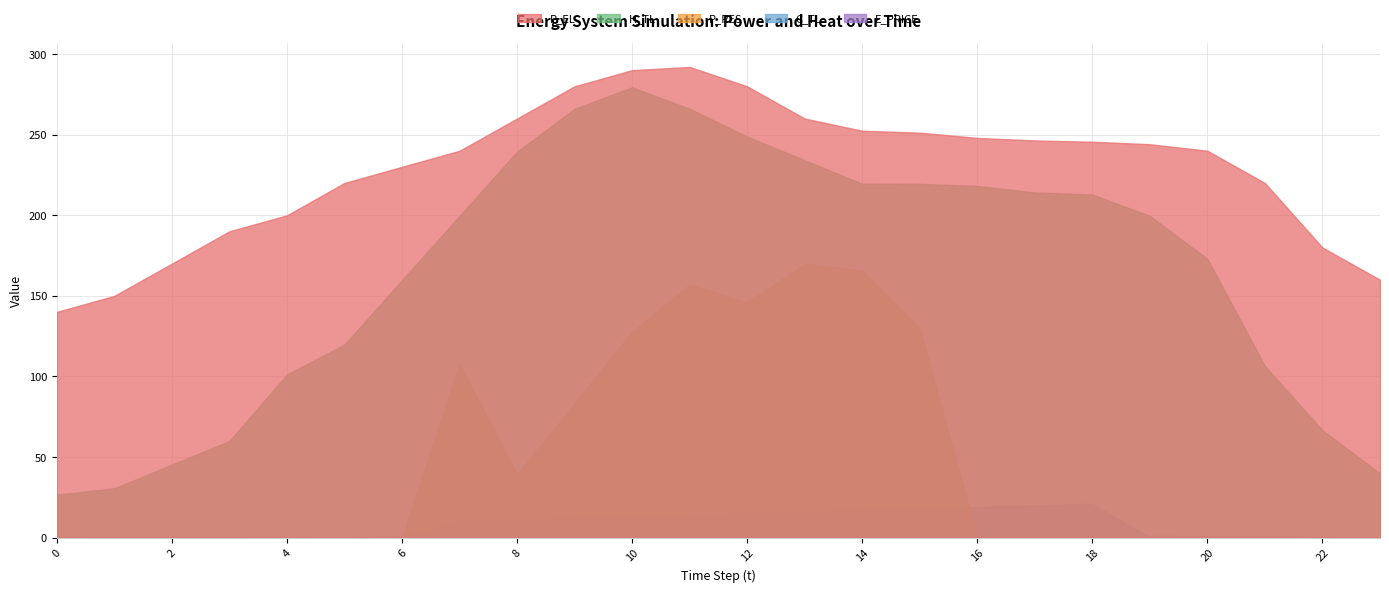

What is the spread (max minus min) of values at 17?

246.4